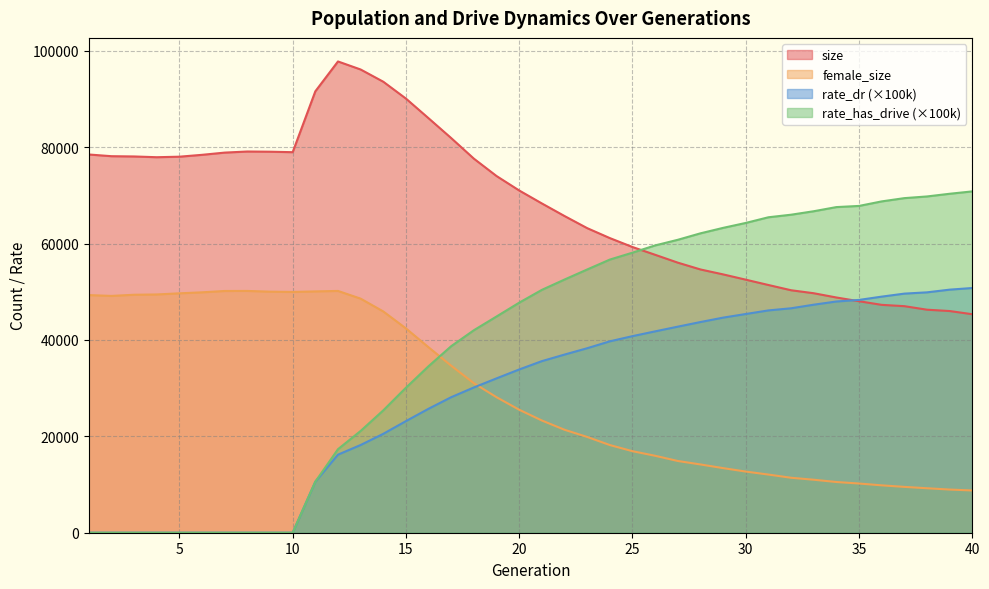

Count the number of categories in the chart.

40